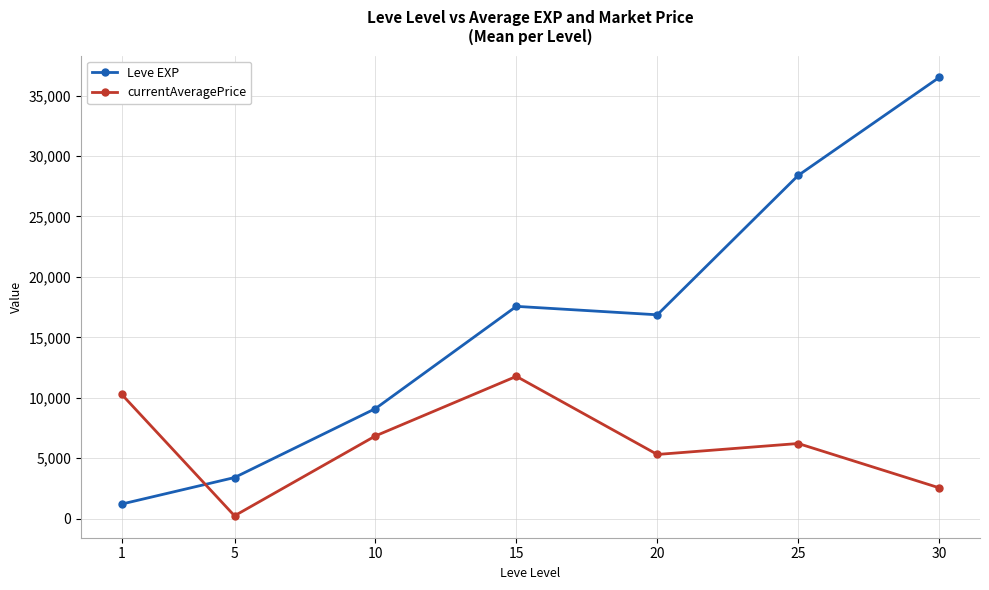

What is the difference between the maximum and minimum values in the Leve EXP series?

35279.2